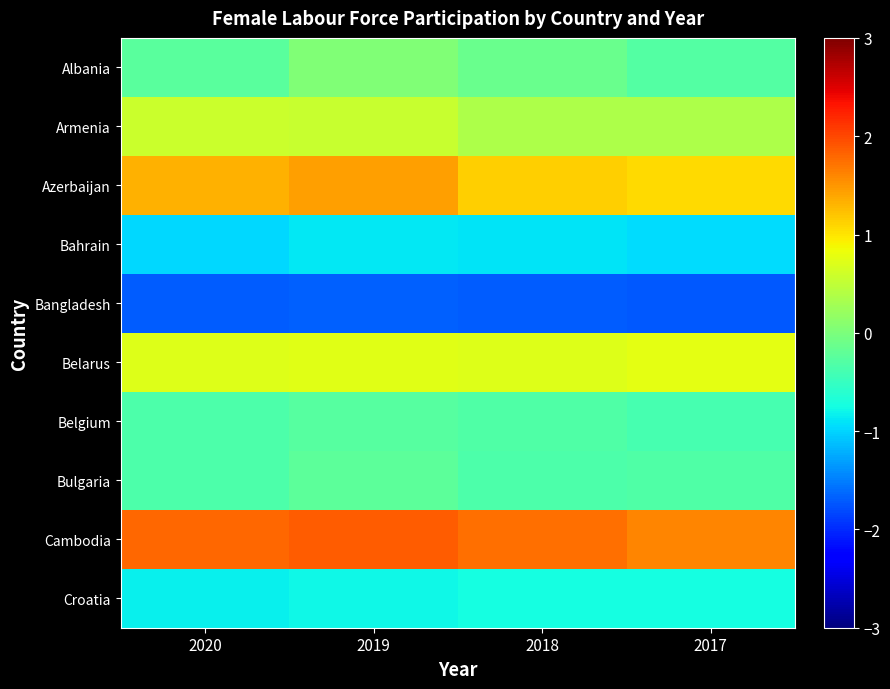

Reading left to right, extract all data points from this chart.

Albania: 2020=-0.3	2019=0.0	2018=-0.1	2017=-0.3
Armenia: 2020=0.6	2019=0.6	2018=0.4	2017=0.4
Azerbaijan: 2020=1.3	2019=1.4	2018=1.1	2017=1.1
Bahrain: 2020=-1.0	2019=-0.9	2018=-0.9	2017=-1.0
Bangladesh: 2020=-1.7	2019=-1.7	2018=-1.7	2017=-1.7
Belarus: 2020=0.7	2019=0.7	2018=0.7	2017=0.8
Belgium: 2020=-0.3	2019=-0.3	2018=-0.3	2017=-0.4
Bulgaria: 2020=-0.3	2019=-0.2	2018=-0.3	2017=-0.3
Cambodia: 2020=1.8	2019=1.9	2018=1.7	2017=1.6
Croatia: 2020=-0.8	2019=-0.8	2018=-0.7	2017=-0.7